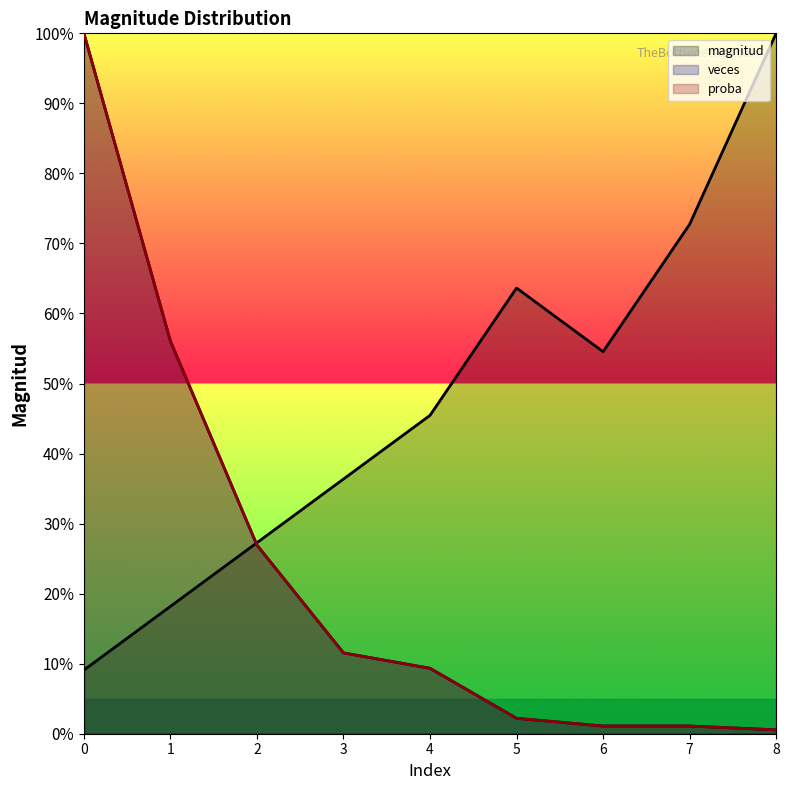

What is the approximate value of veces at 4?

9.3